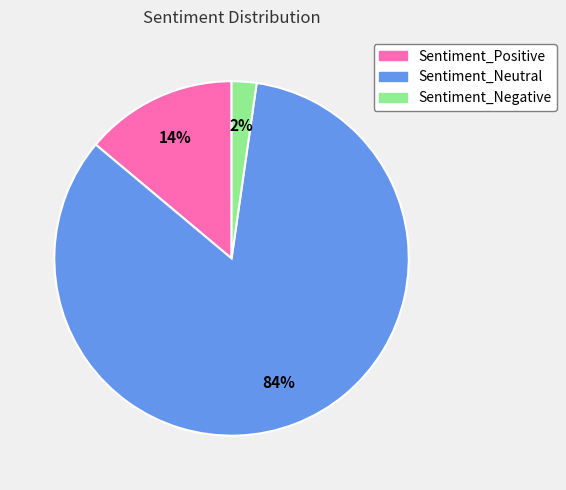

Combined, do Sentiment_Negative and Sentiment_Positive account for over 50%?

No